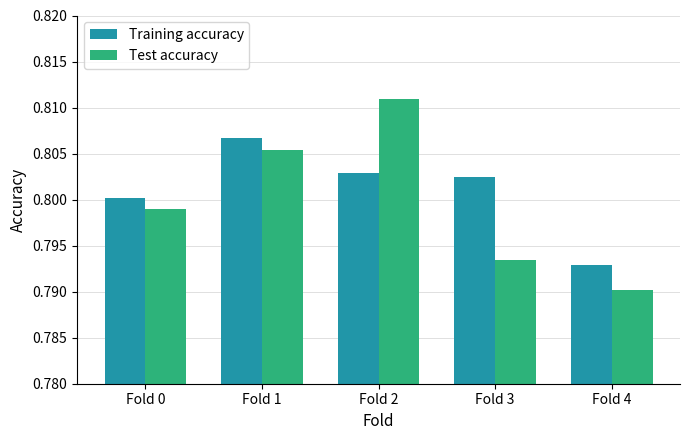

Rank the series by their average value, from highest to lowest.

Training accuracy, Test accuracy